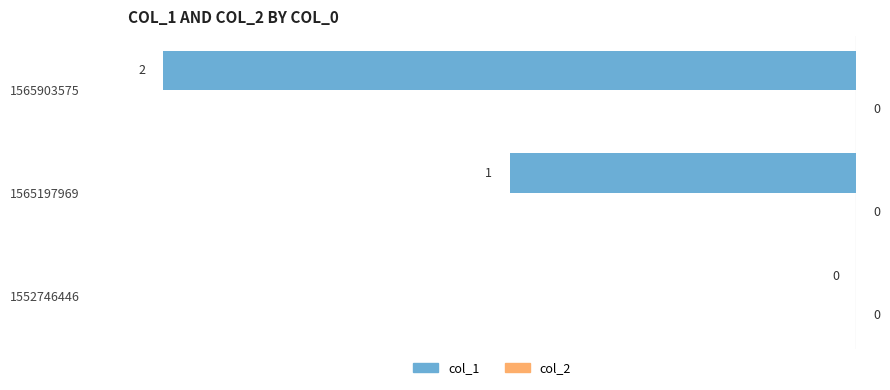

The chart shows a value of -1 at 1565903575. True or false?

False